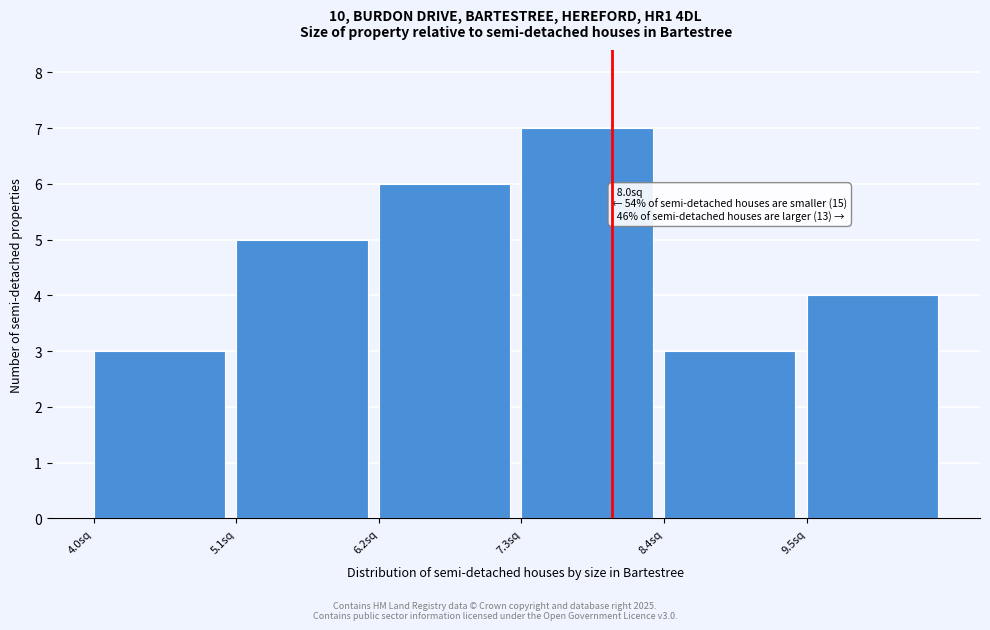

Which range on the x-axis has the tallest bar?

7.3 to 8.4